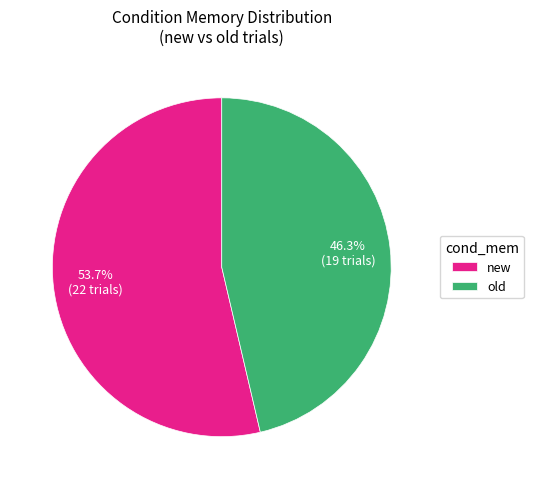

Which slice is the largest?

new